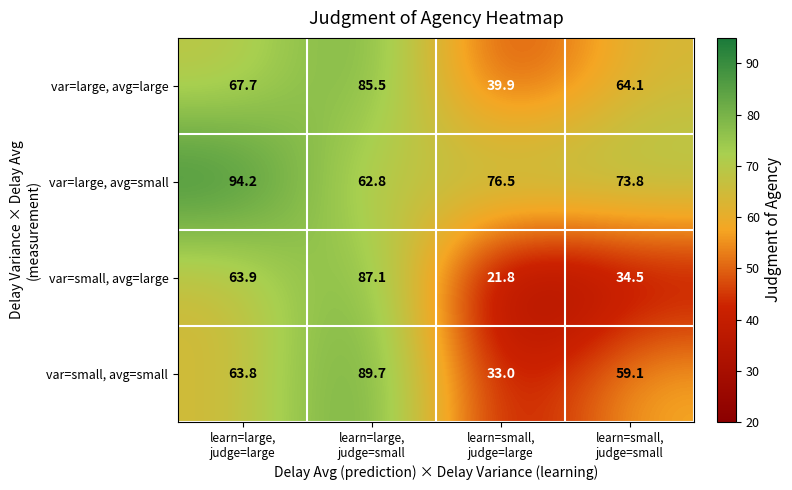

At how many categories does at least one series exceed 62?

4